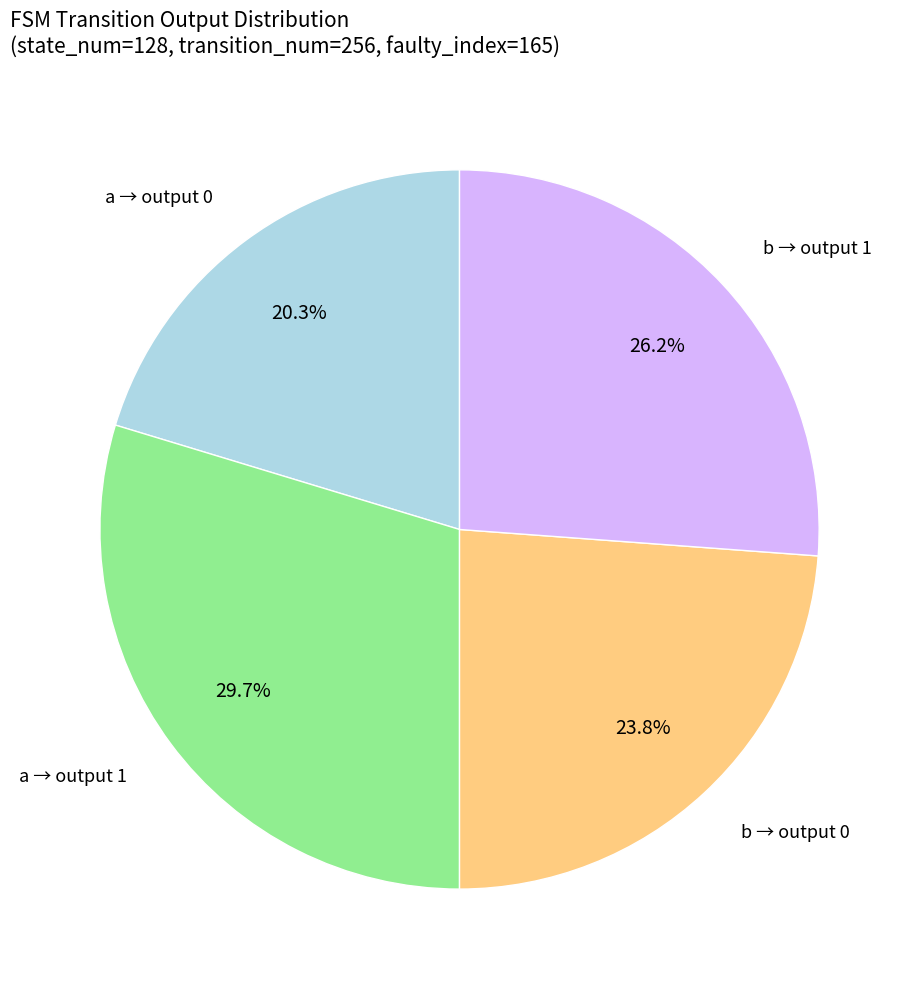

What percentage do b → output 1 and a → output 1 together represent?

55.9%